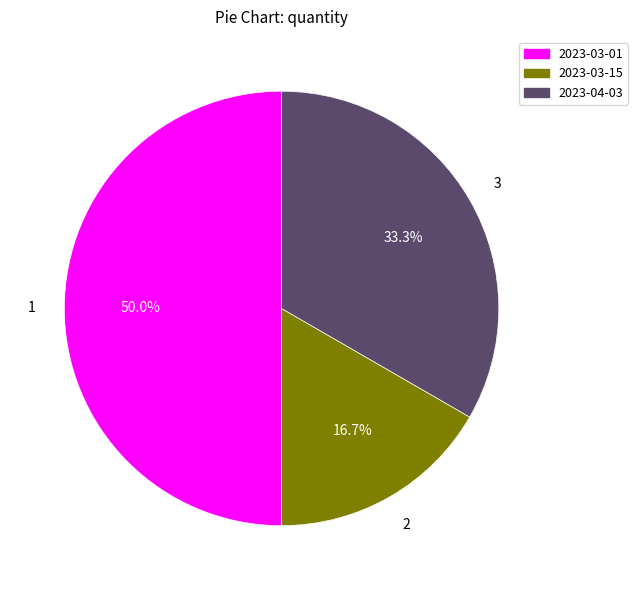

What percentage is the 2023-03-01 slice, to the nearest percent?

50%